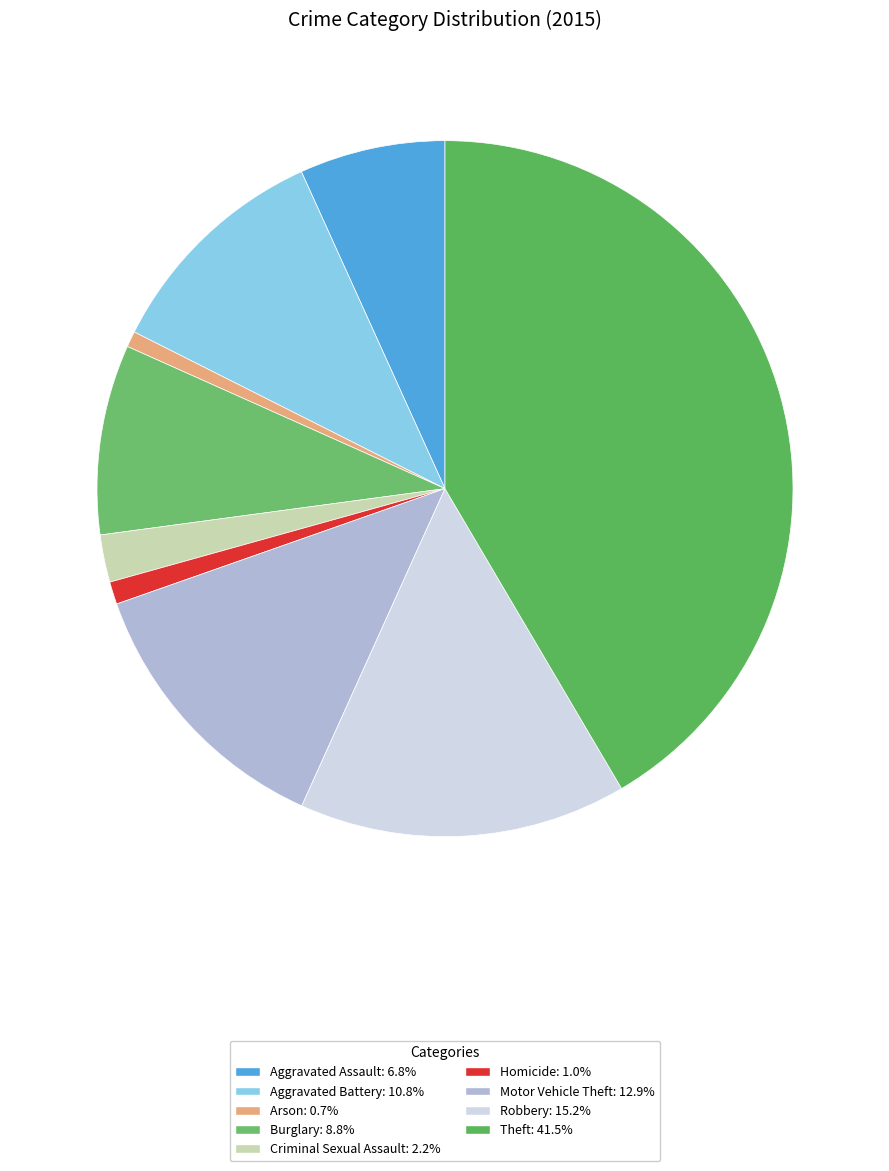

The Aggravated Battery slice represents 23% of the pie. True or false?

False